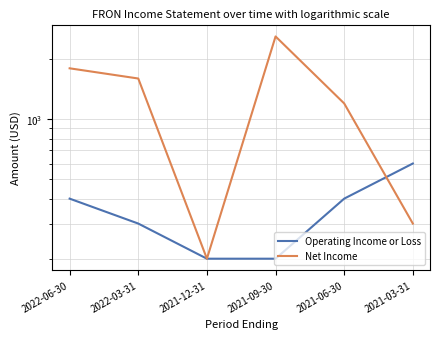

Where does the Operating Income or Loss series first go above 400?

2021-03-31